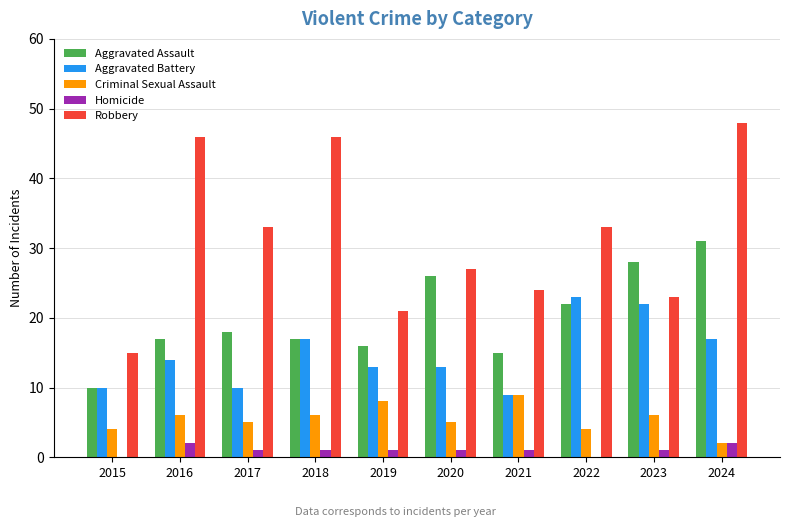

The value of Robbery at 2023 is 10. True or false?

False